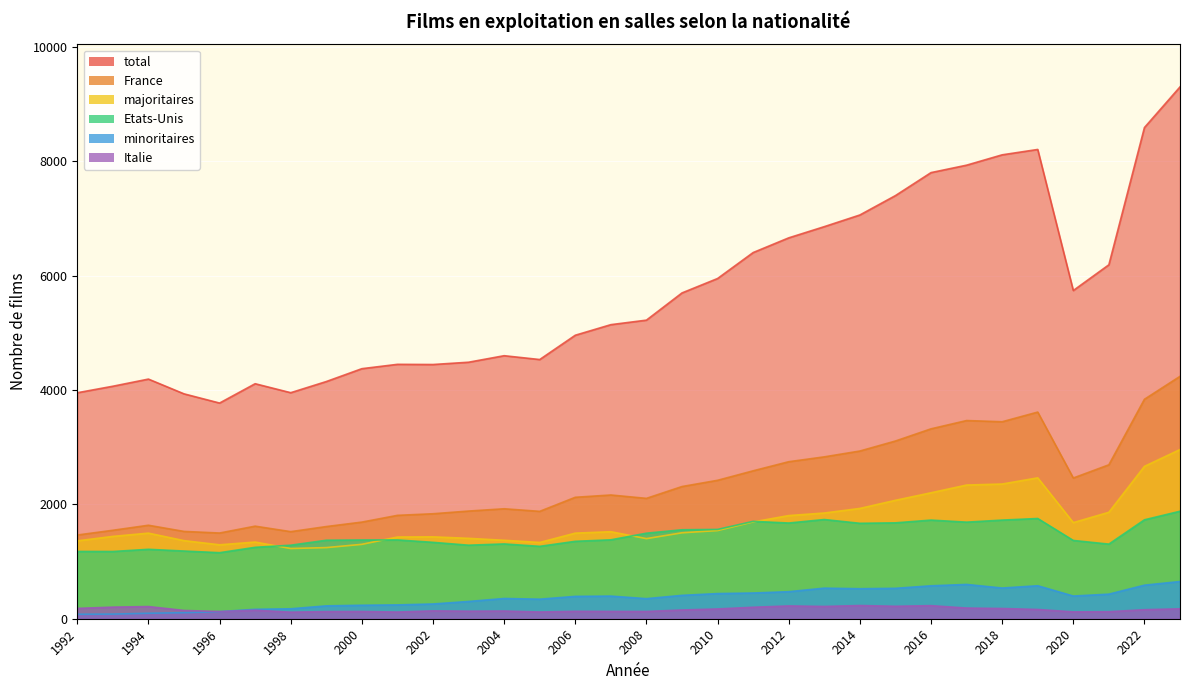

The value of Italie at 2000 is 28. True or false?

False